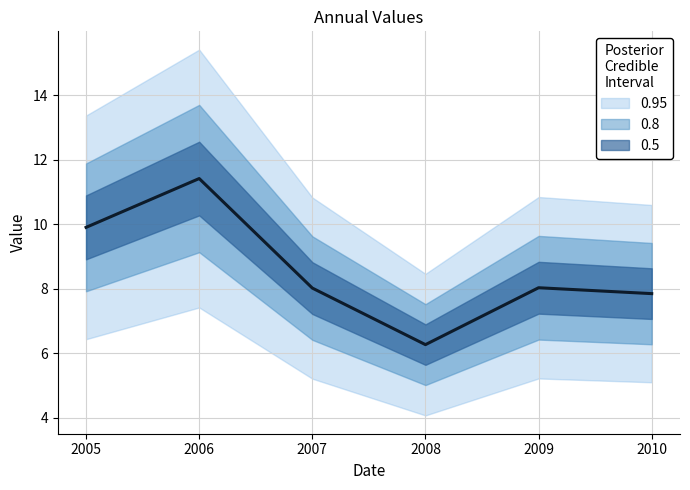

Approximately how many times larger is the value at 2005 compared to 2010?

1.3